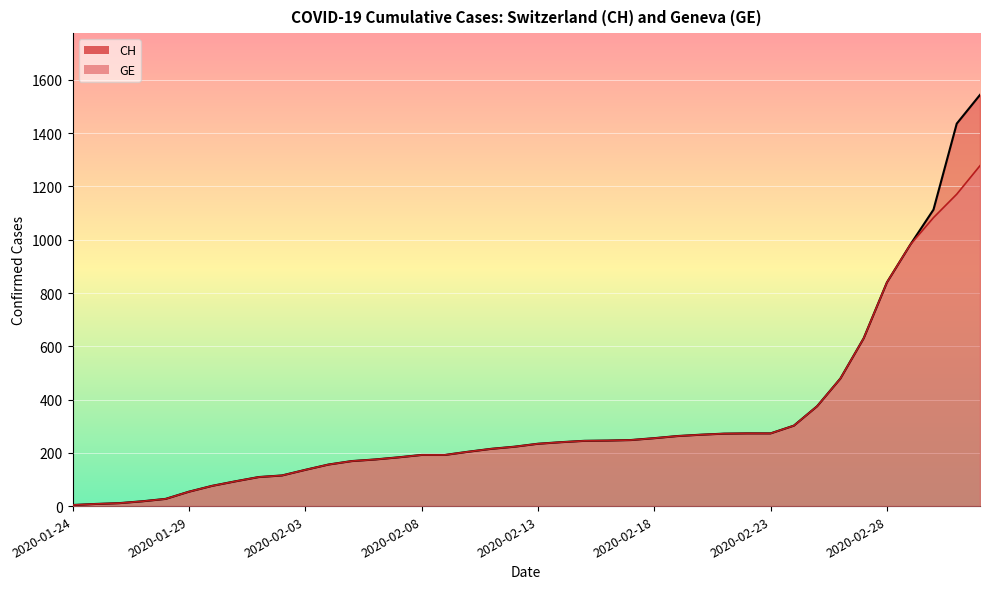

True or false: GE and CH cross at least once.

False